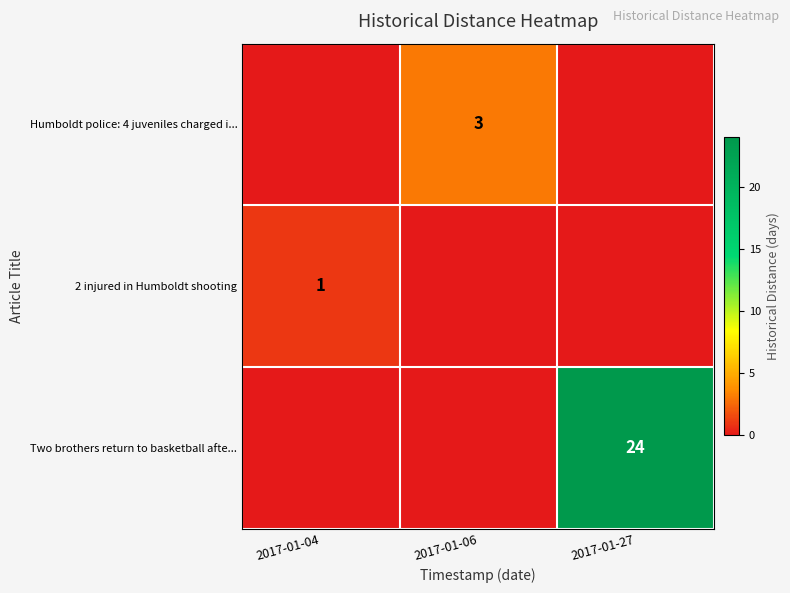

True or false: Humboldt police: 4 juveniles charged i... has a value of 2 at 2017-01-06.

False